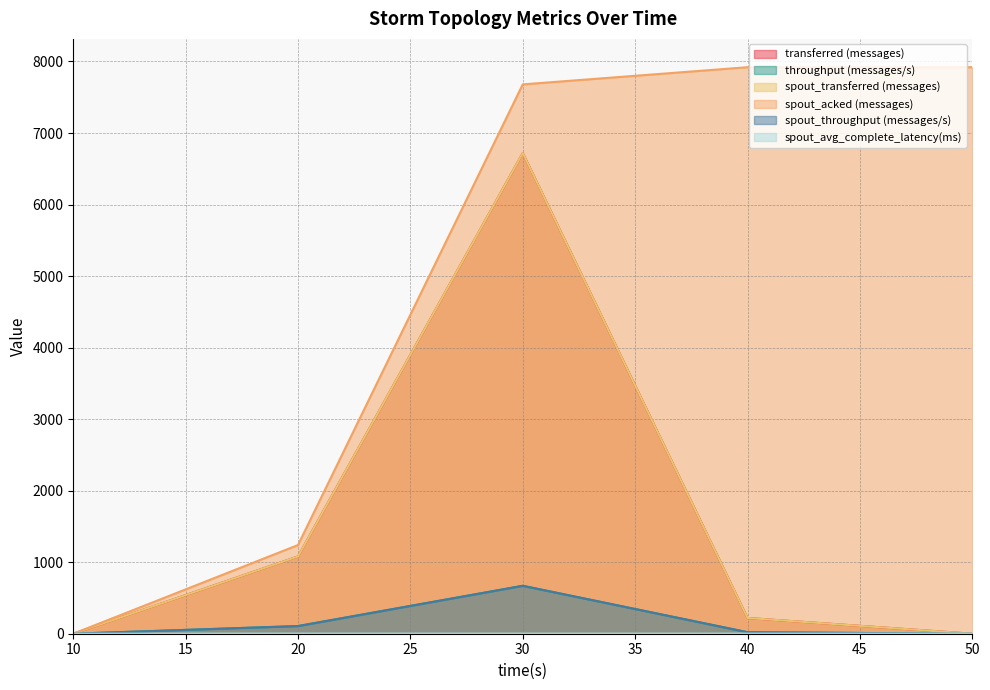

List the labels in order of spout_transferred (messages) value, largest first.

30, 20, 40, 10, 50